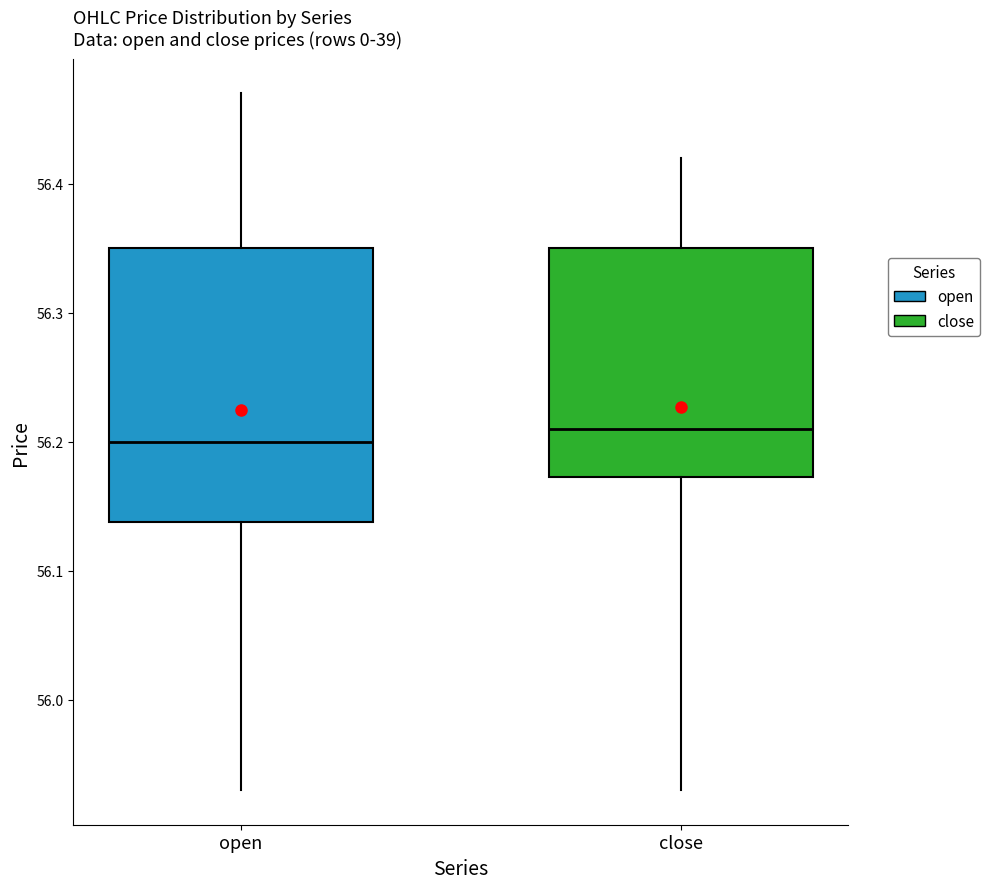

Which box is the tallest, from its lower edge to its upper edge?

open